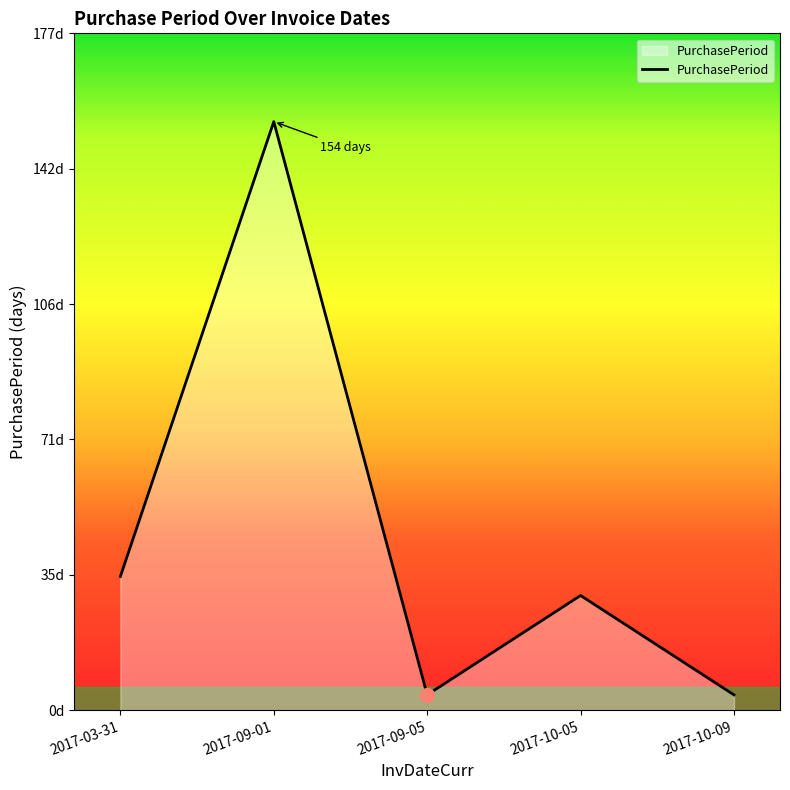

What is the ratio of the value at 2017-10-05 to the value at 2017-10-09?

7.5